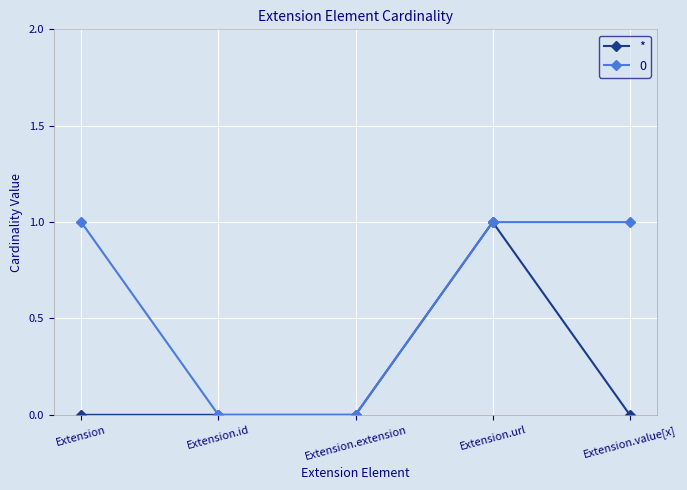

What position from the left is Extension?

1